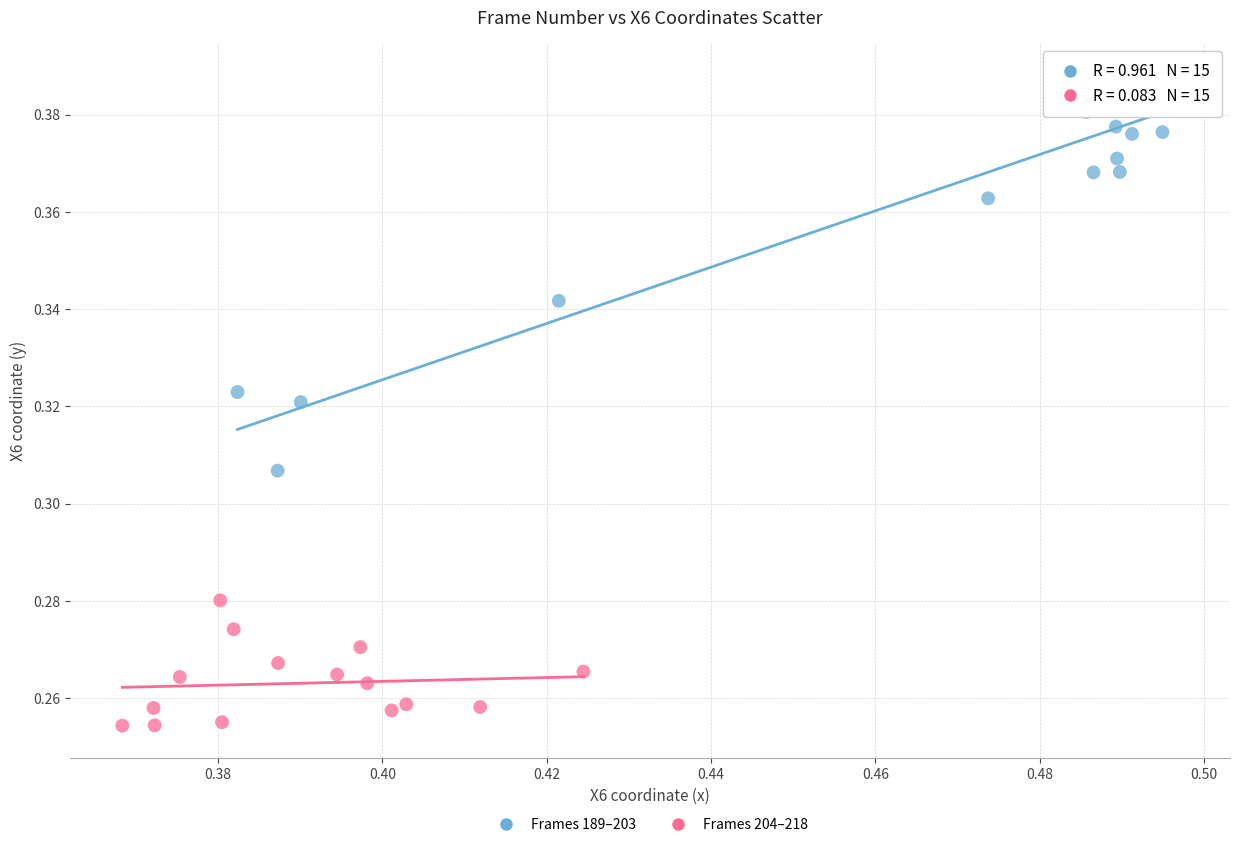

Which series reaches the minimum Y coordinate?

Frames 204–218